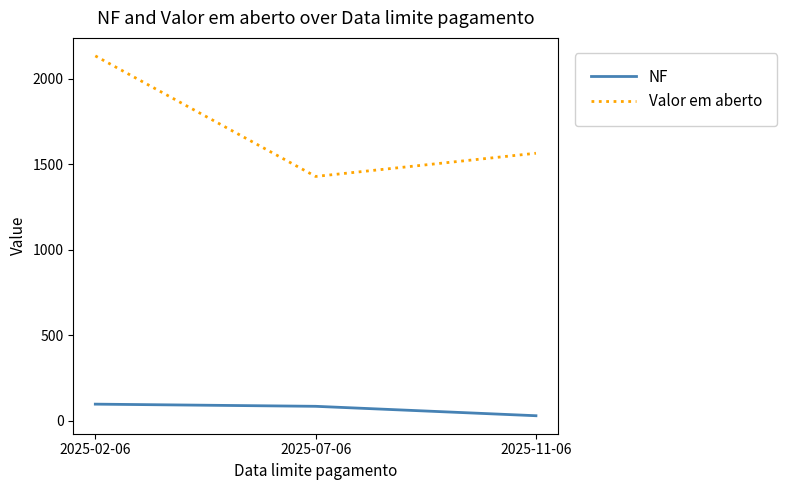

Where is NF nearest to the value 63?

2025-07-06